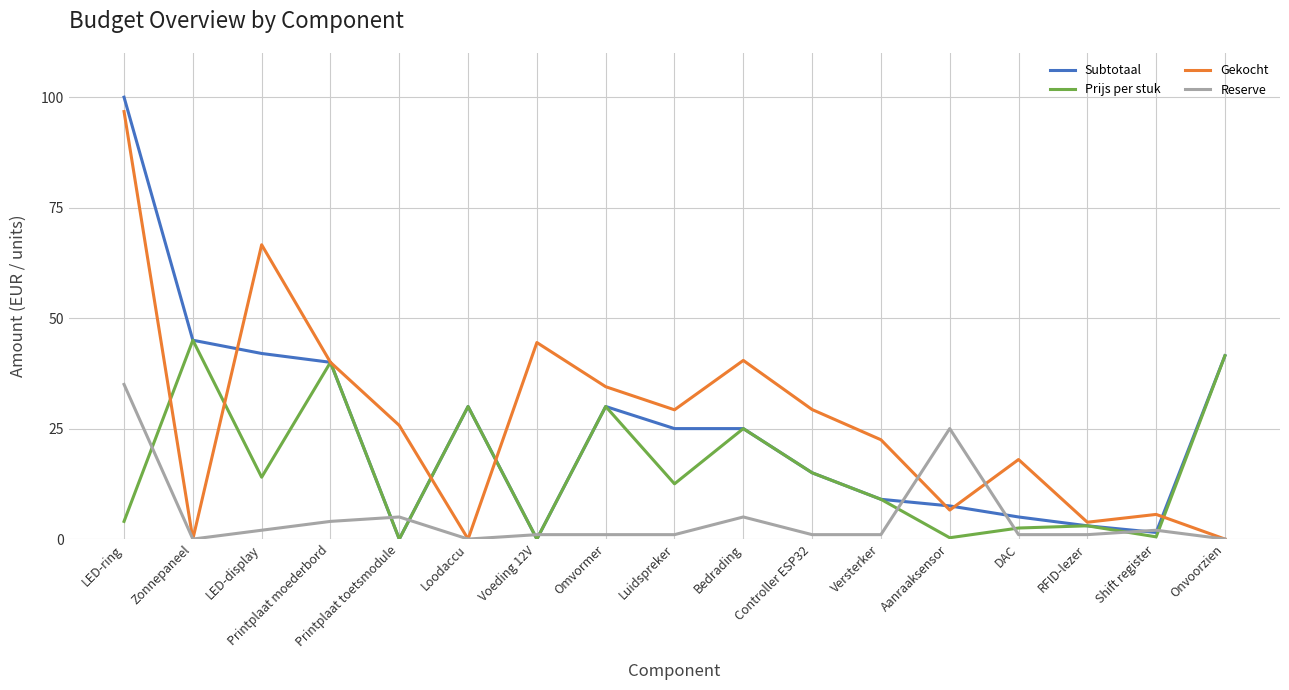

At which category is the sum across all series the highest?

LED-ring